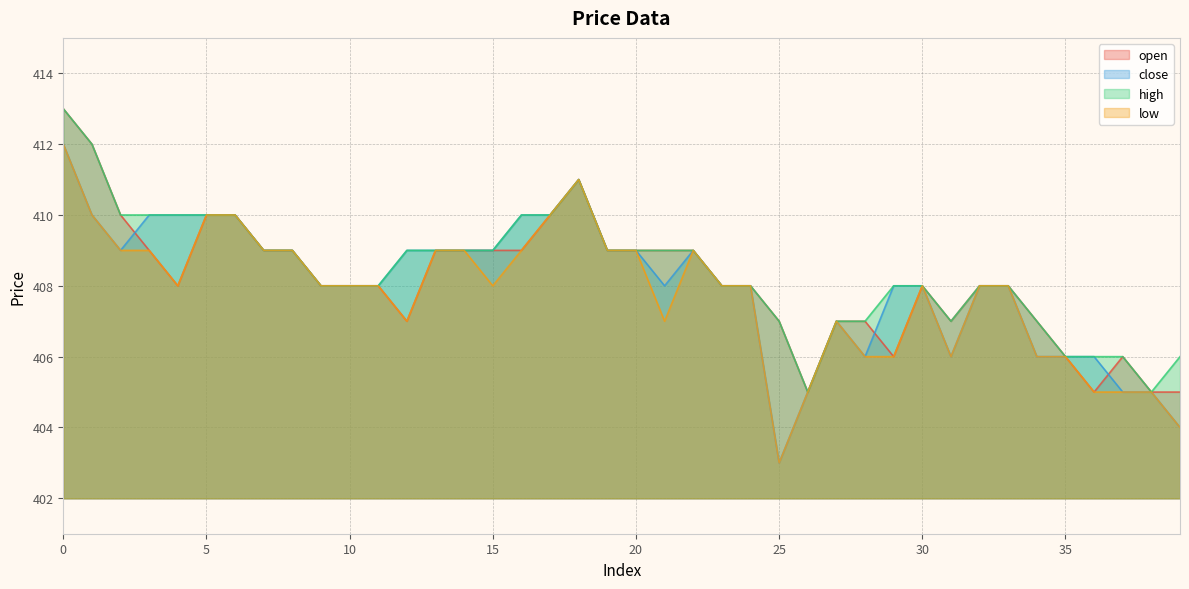

True or false: low has more than 0 points higher than both neighbors.

True